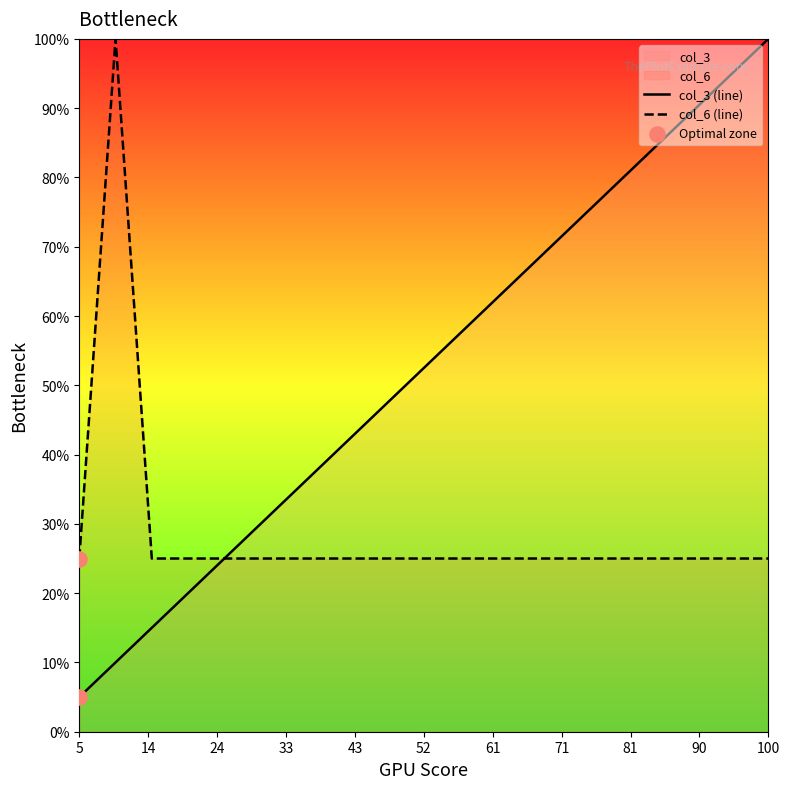

Which series has the largest total across all categories?

col_3 (line)